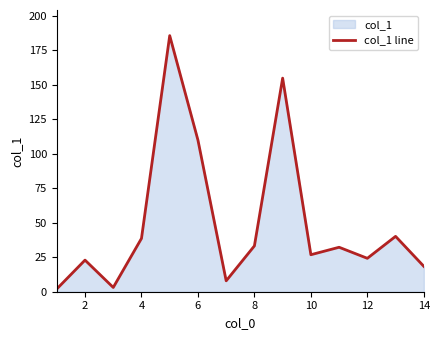

Approximately how many times larger is the value at 8 compared to 6?

0.3